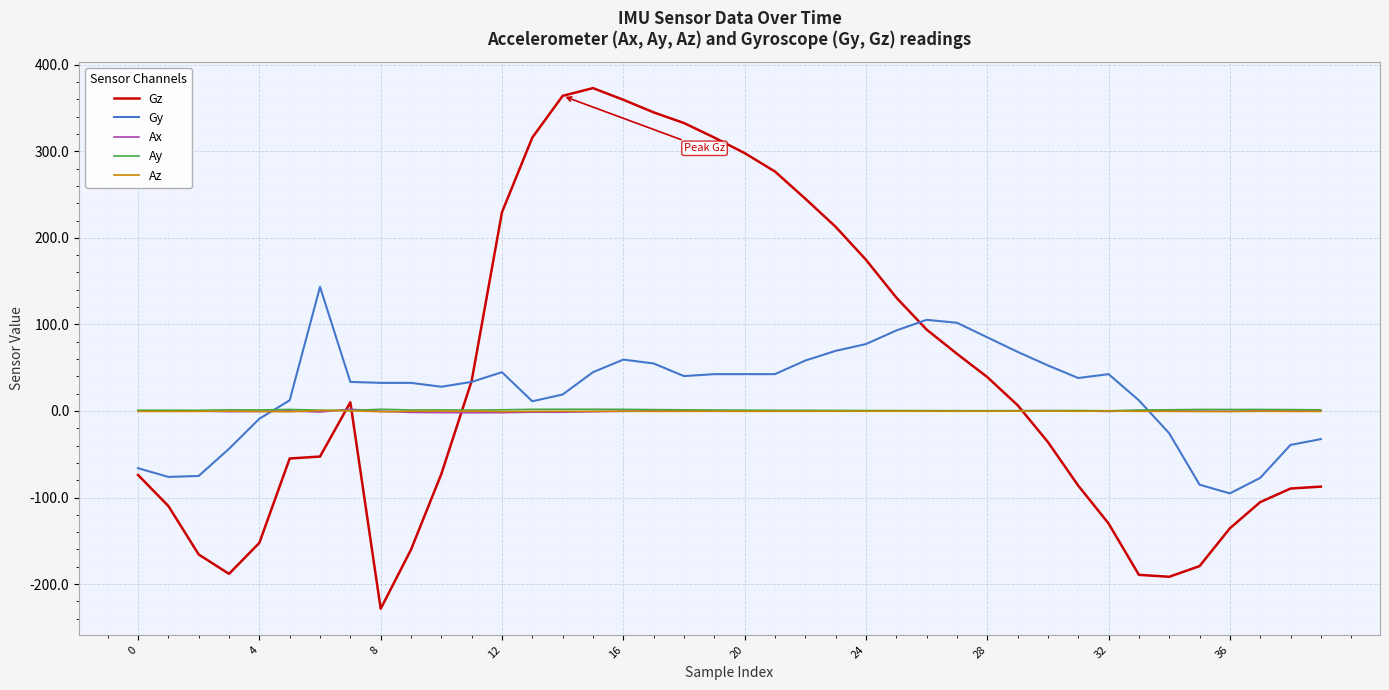

Which series has the largest range (max minus min)?

Gz